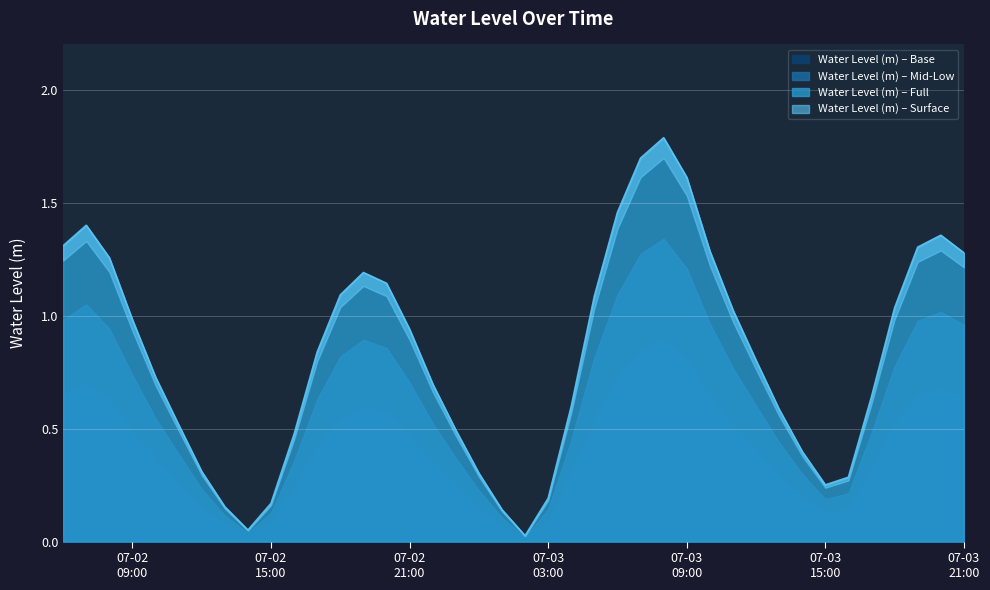

Which label corresponds to the smallest value in the chart?

2024-07-03 02:00:00